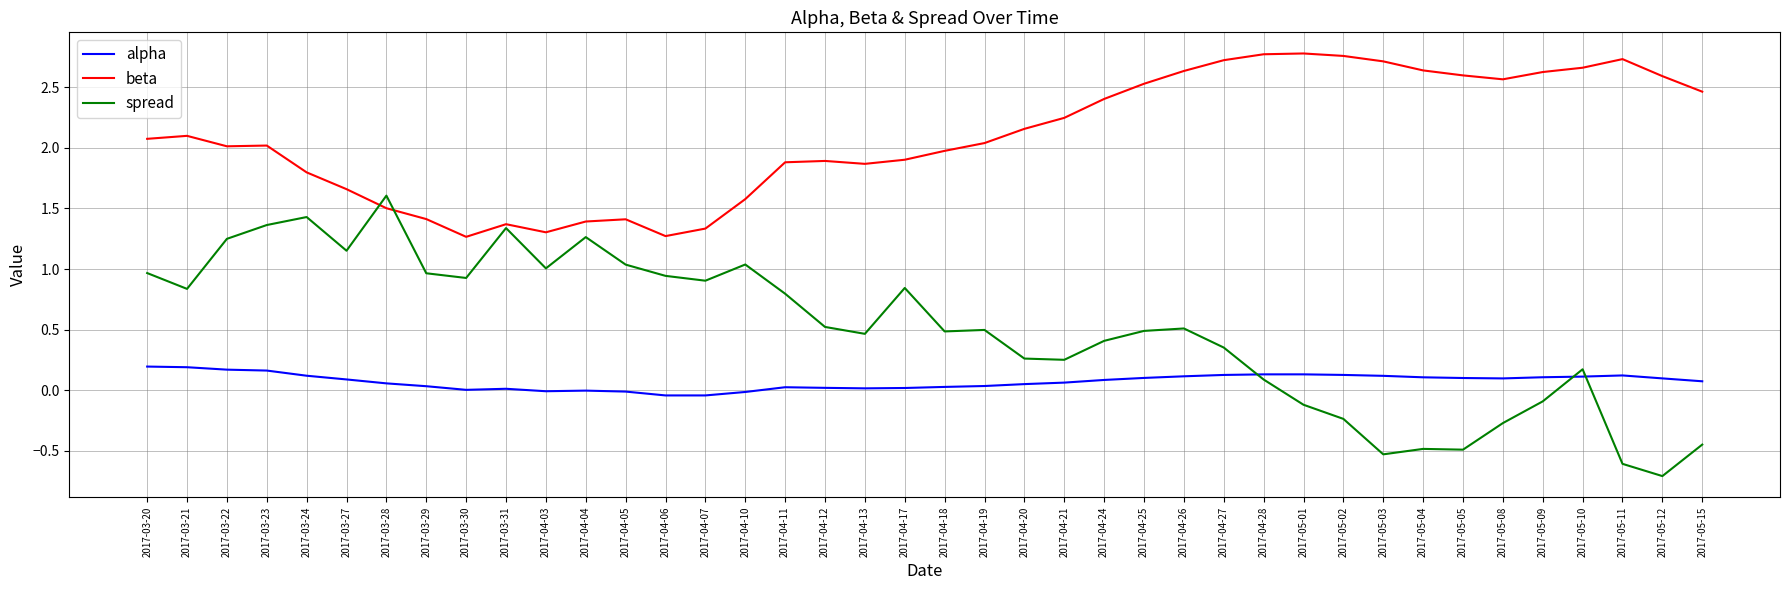

Is the value of alpha at 2017-04-25 greater than the value of spread at 2017-04-12?

No